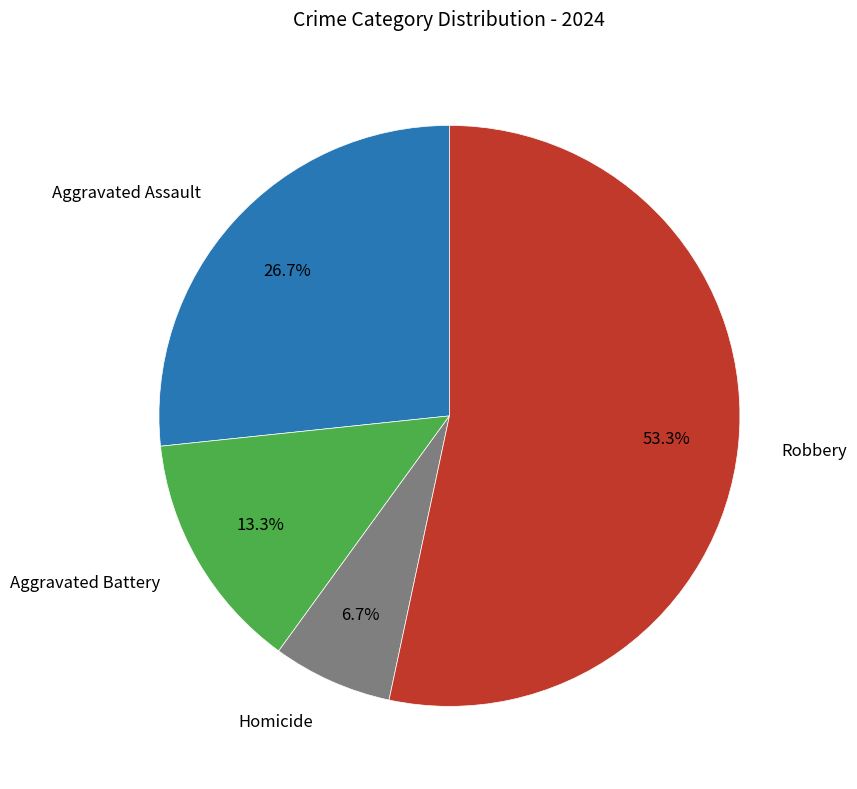

Does any single category account for the majority?

Yes